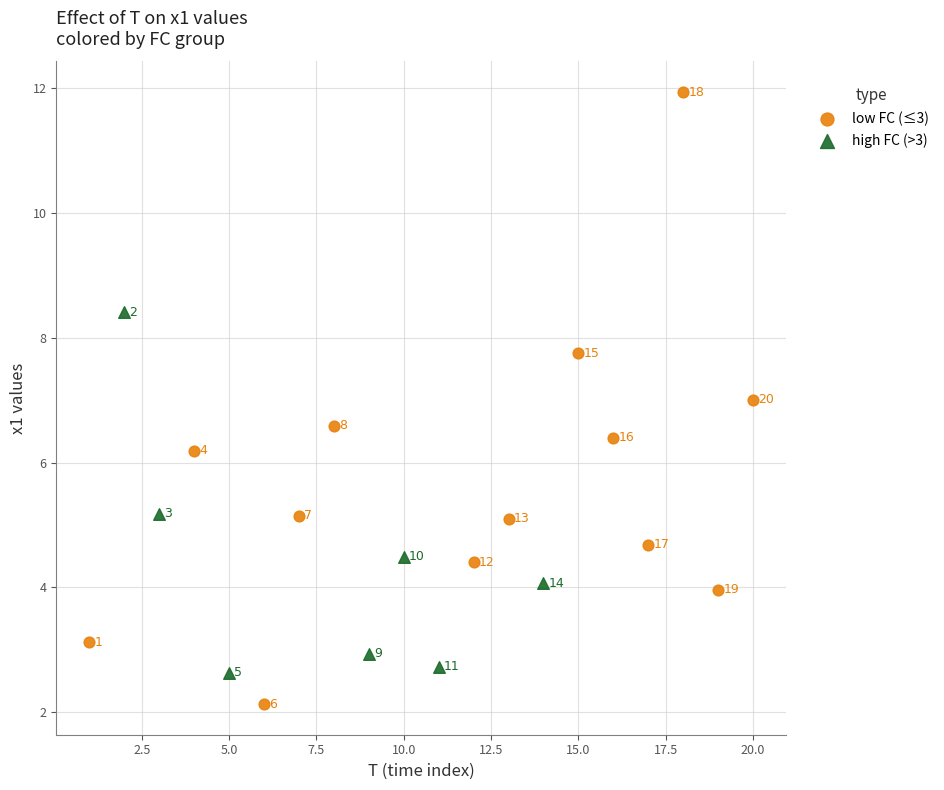

Which series contains the lowest Y value?

low FC (≤3)